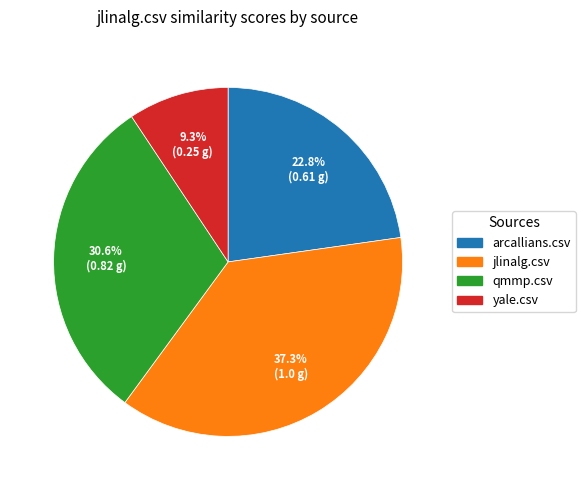

To the nearest percent, what is the combined percentage of yale.csv and qmmp.csv?

40%